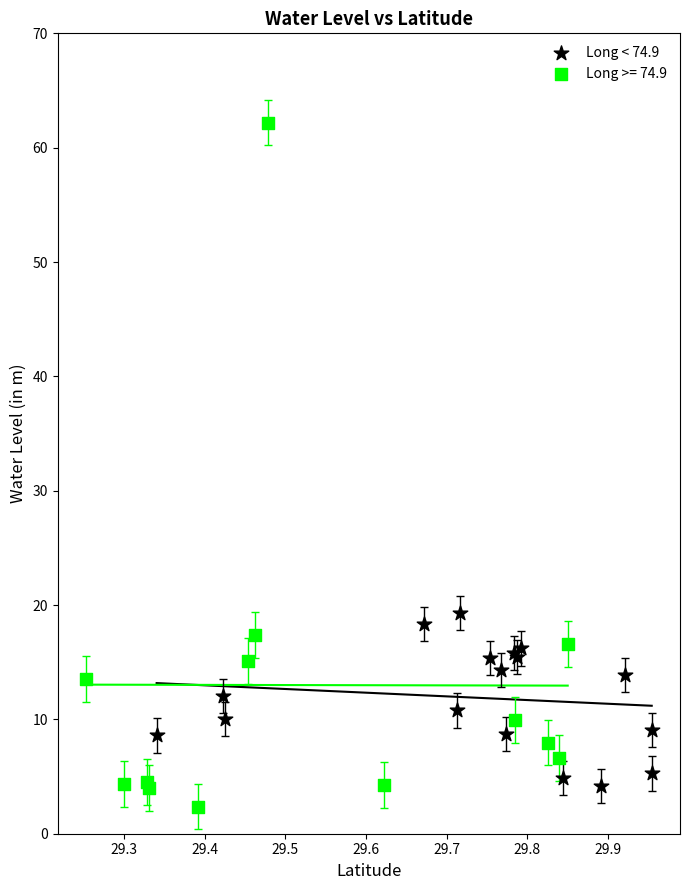

Which series has the widest spread of Y values?

Long >= 74.9